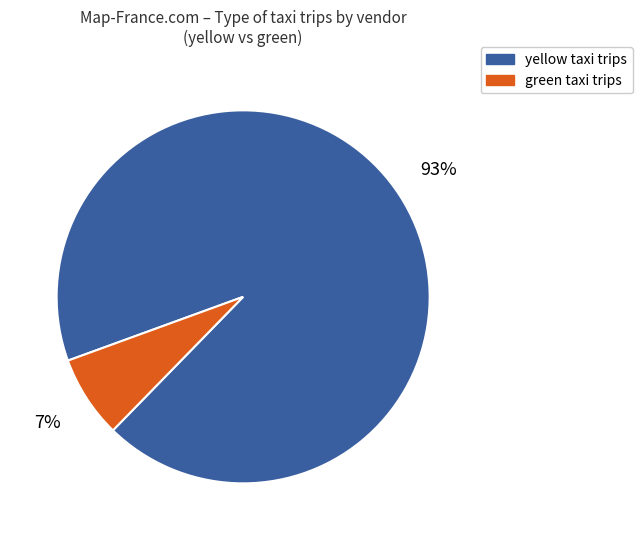

Which category has the smallest portion of the pie?

green